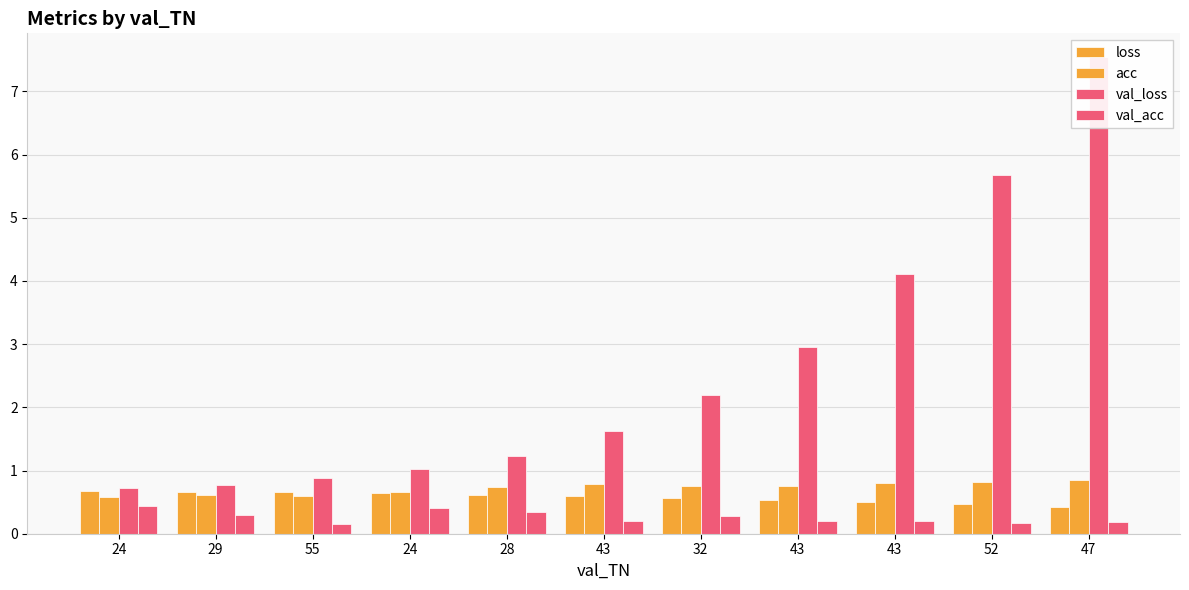

Rank the series by their maximum value, from lowest to highest.

val_acc, loss, acc, val_loss